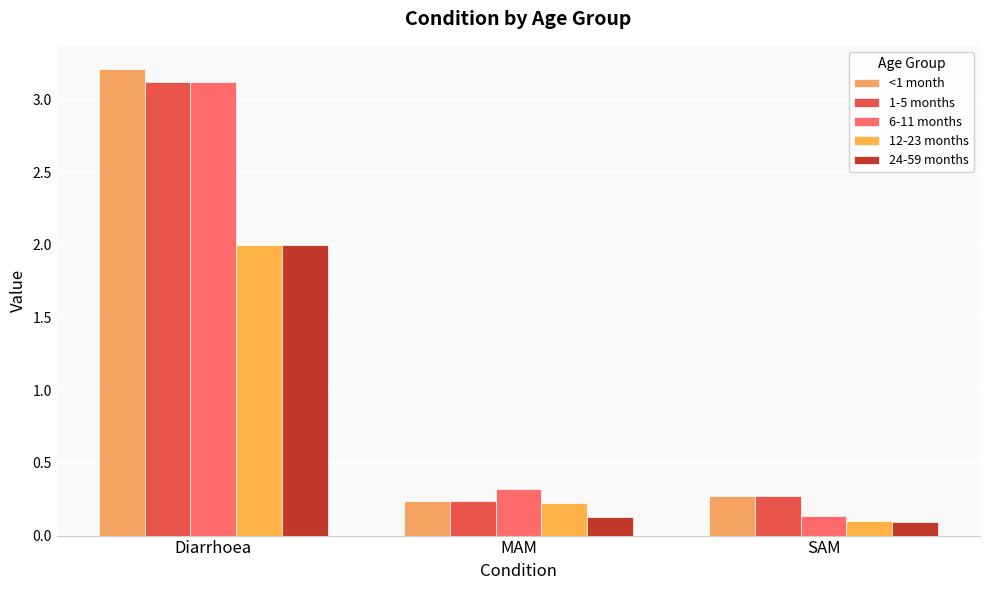

What is the difference between the maximum and minimum values in the 12-23 months series?

1.9